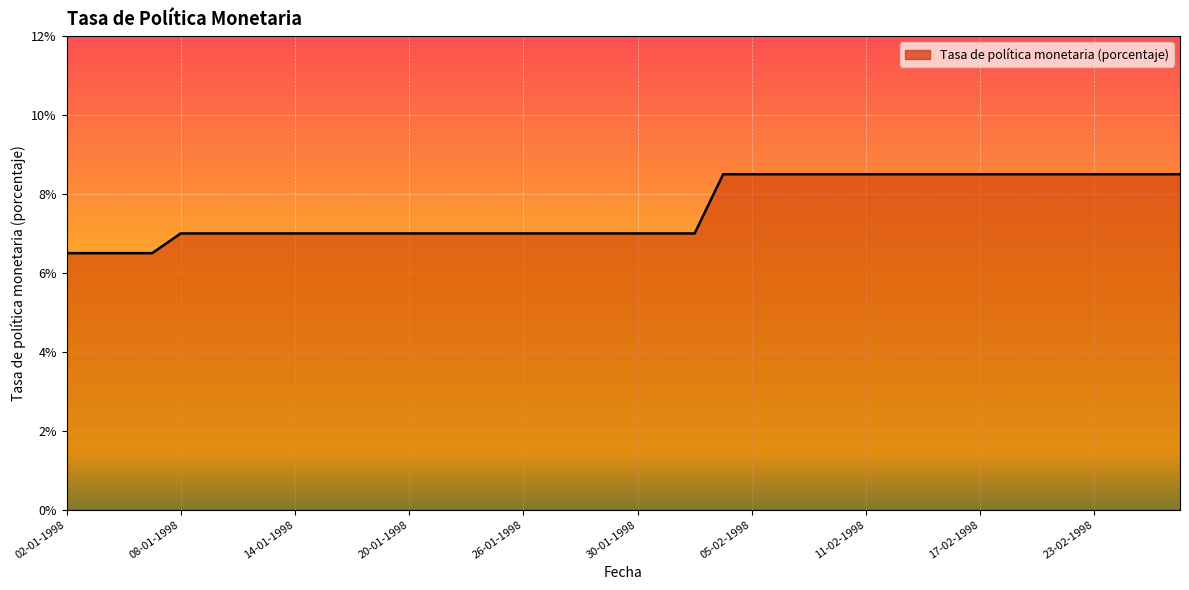

What is the sum of all values?

303.5